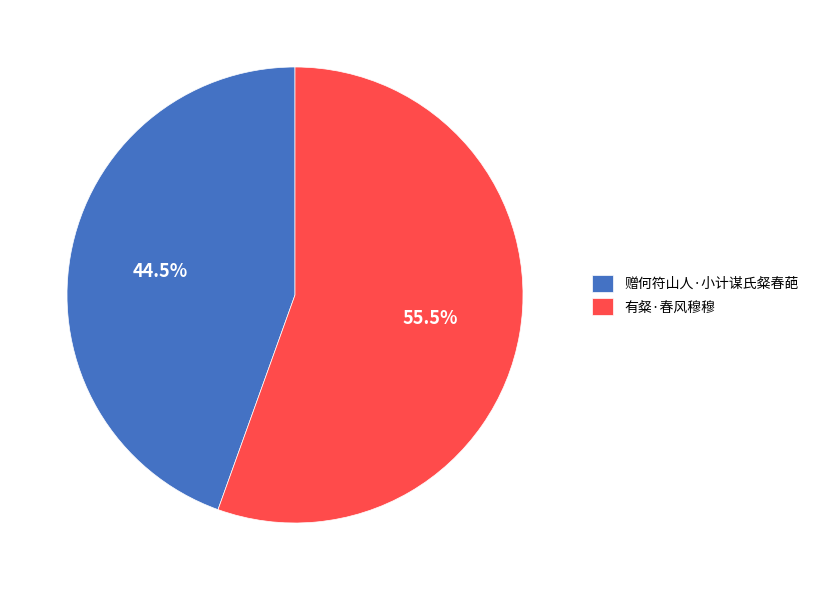

What portion of the pie excludes 有粲·春风穆穆?

44.5%